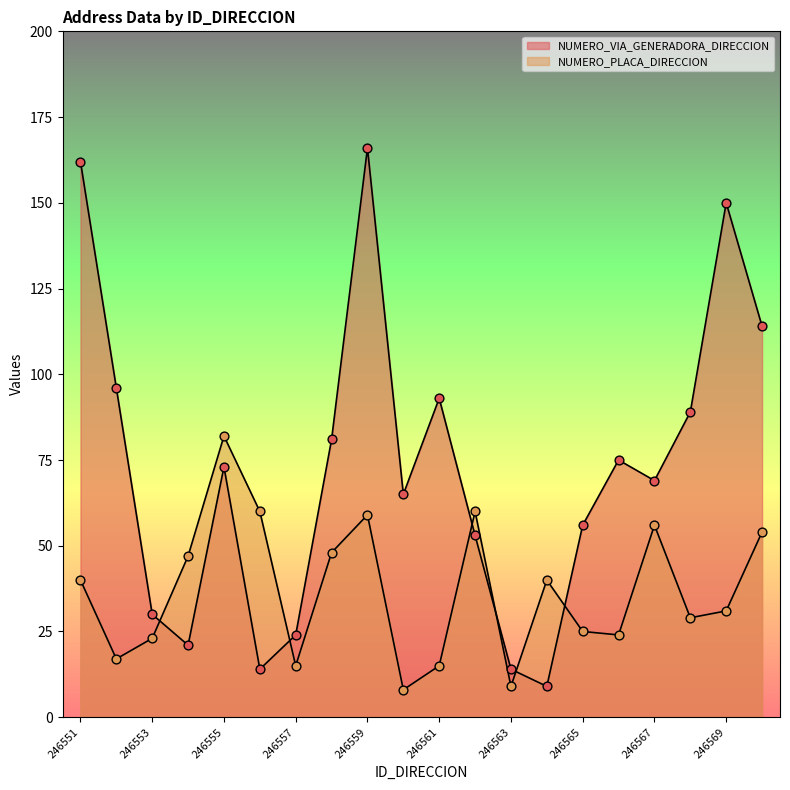

Which series has the largest total across all categories?

NUMERO_VIA_GENERADORA_DIRECCION